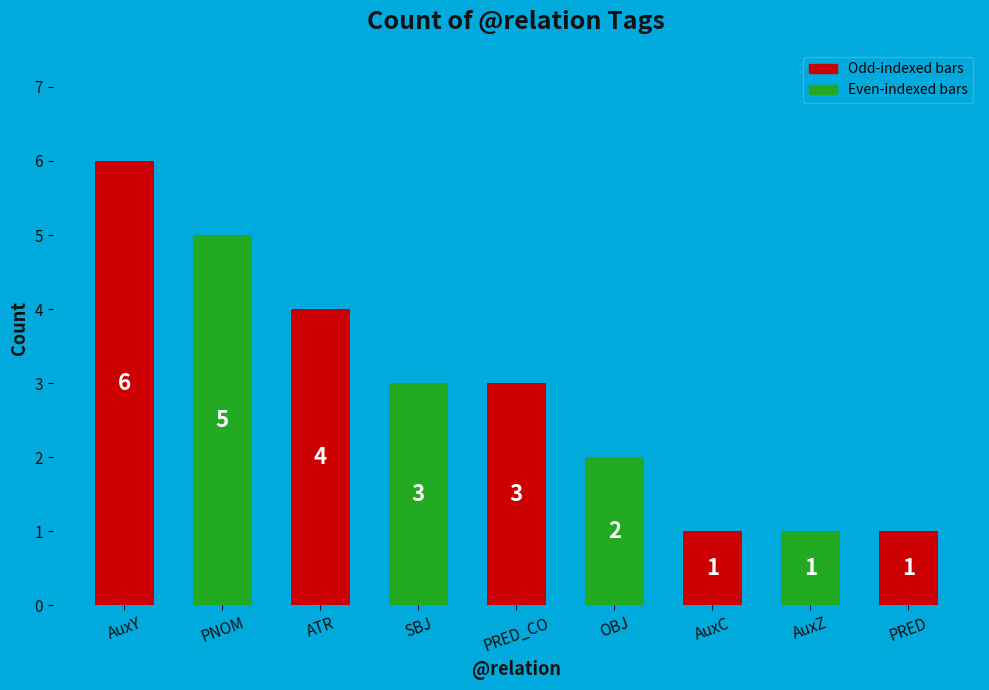

What is the difference between the maximum and second lowest values?

5